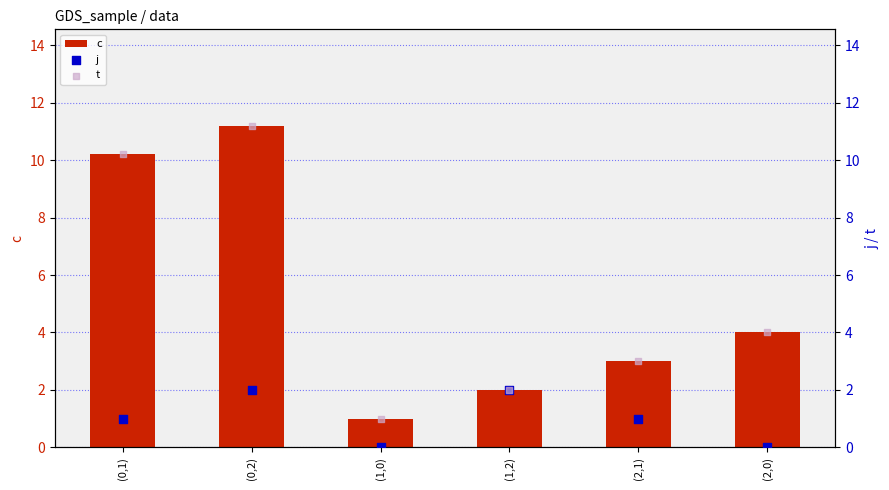

Which series has the widest spread of Y values?

c